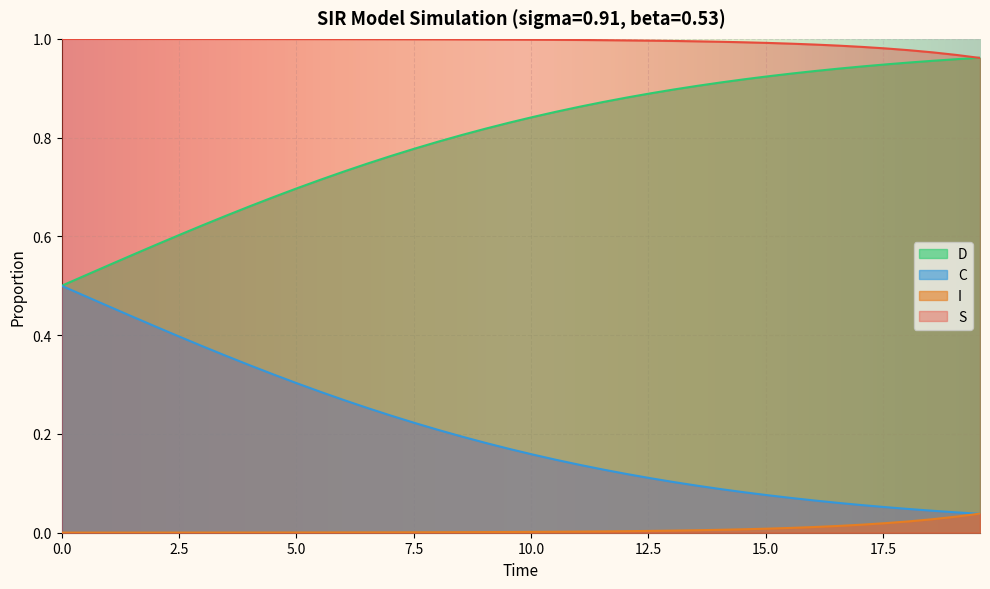

True or false: D and I cross at least once.

False